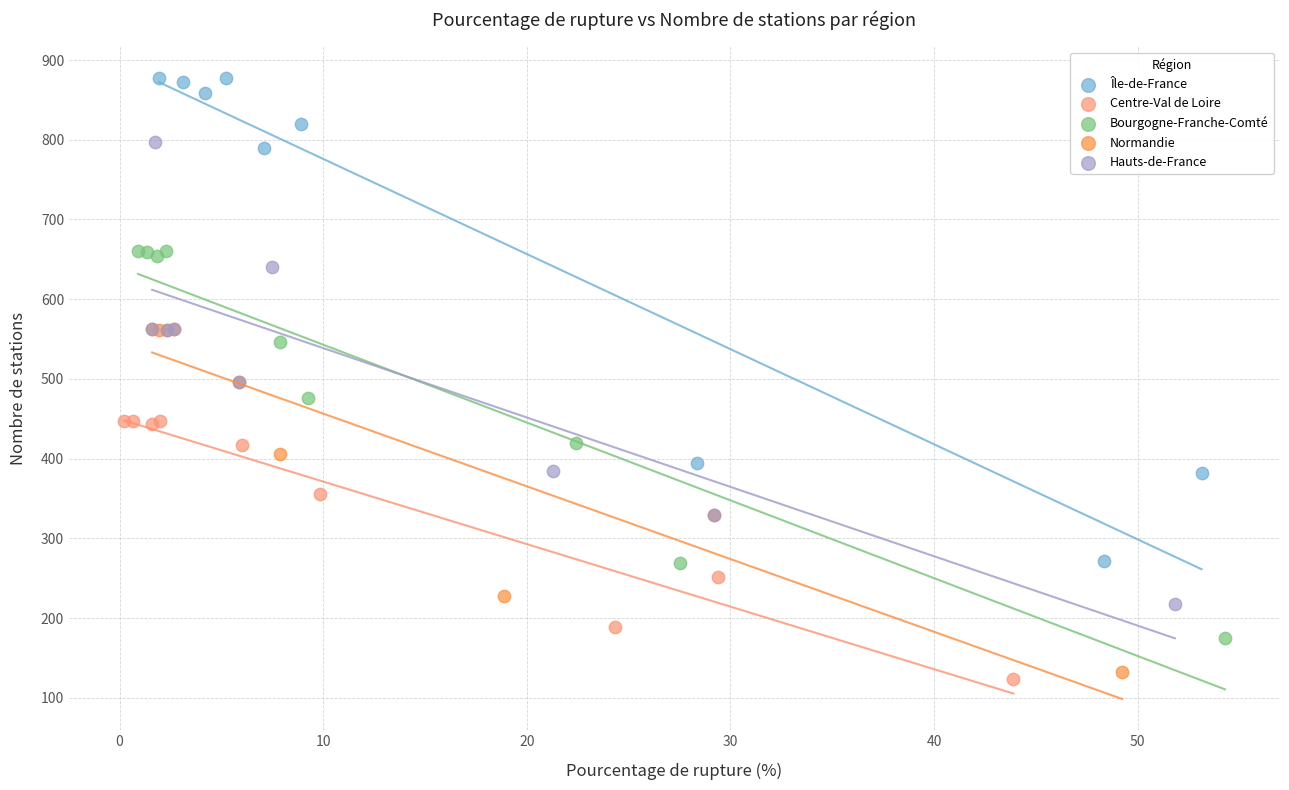

Which series has the widest spread of Y values?

Île-de-France